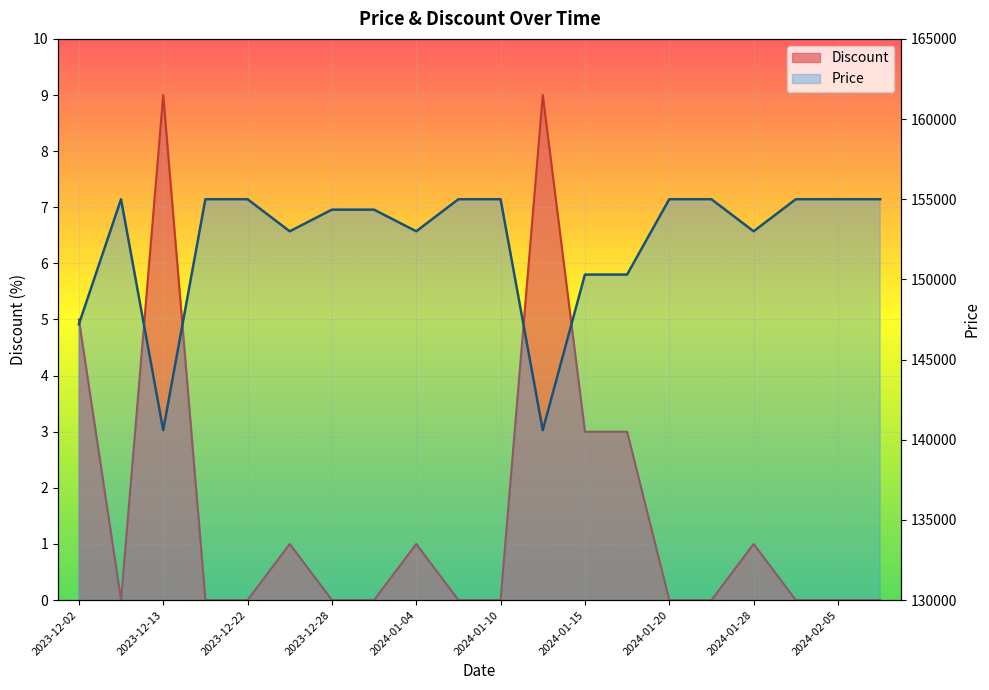

True or false: Price and Discount cross at least once.

False